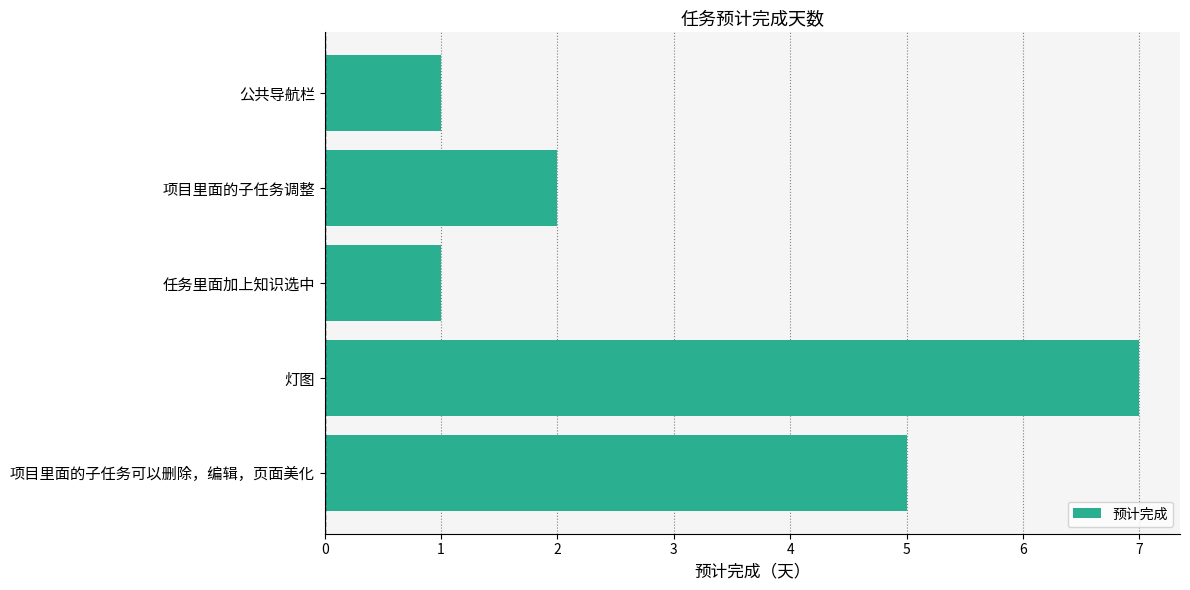

What is the change in value from 项目里面的子任务可以删除，编辑，页面美化 to 公共导航栏?

-4